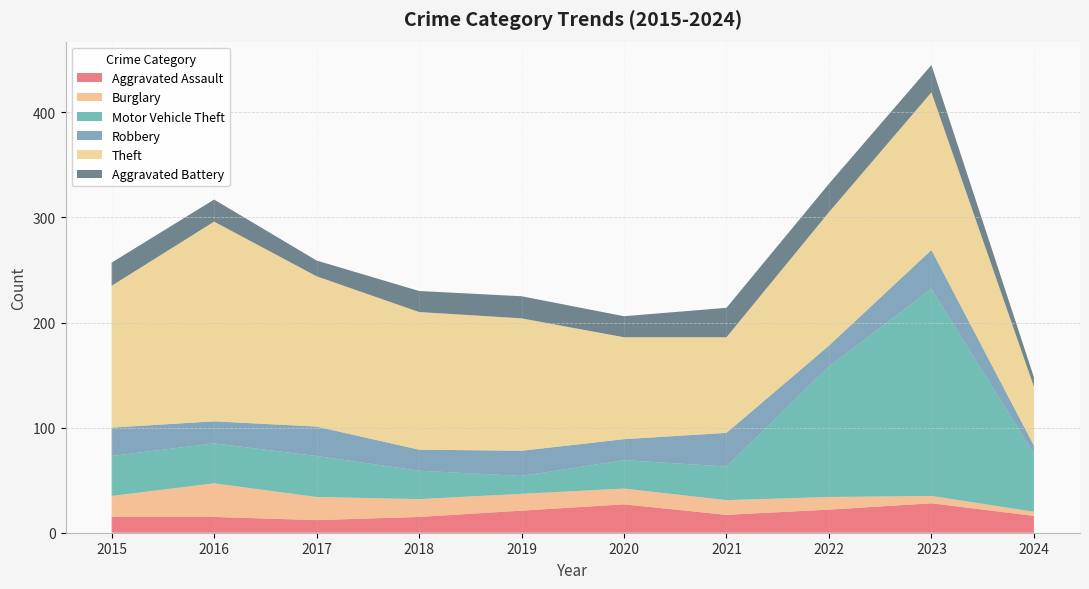

Reading right to left, transcribe all the data shown in this chart.

Aggravated Assault: 2024=16	2023=28	2022=22	2021=17	2020=27	2019=21	2018=15	2017=12	2016=15	2015=15
Burglary: 2024=4	2023=7	2022=12	2021=14	2020=15	2019=16	2018=17	2017=22	2016=32	2015=20
Motor Vehicle Theft: 2024=55	2023=197	2022=124	2021=32	2020=27	2019=17	2018=27	2017=39	2016=38	2015=38
Robbery: 2024=8	2023=37	2022=20	2021=32	2020=20	2019=24	2018=20	2017=28	2016=21	2015=27
Theft: 2024=56	2023=150	2022=127	2021=91	2020=97	2019=126	2018=131	2017=143	2016=190	2015=135
Aggravated Battery: 2024=9	2023=26	2022=27	2021=28	2020=20	2019=21	2018=20	2017=15	2016=21	2015=22